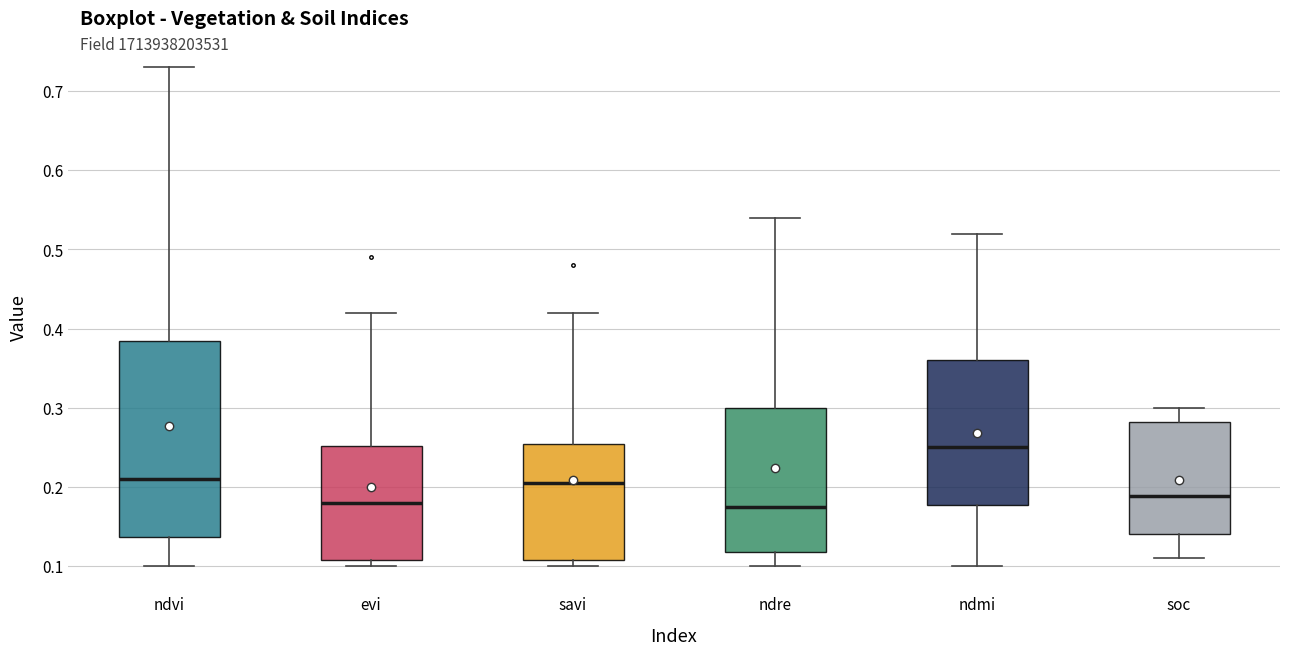

Where is the lower edge of the box for savi on the y-axis? The values are not printed on the chart, so give them approximately, as read against the axis.

0.11